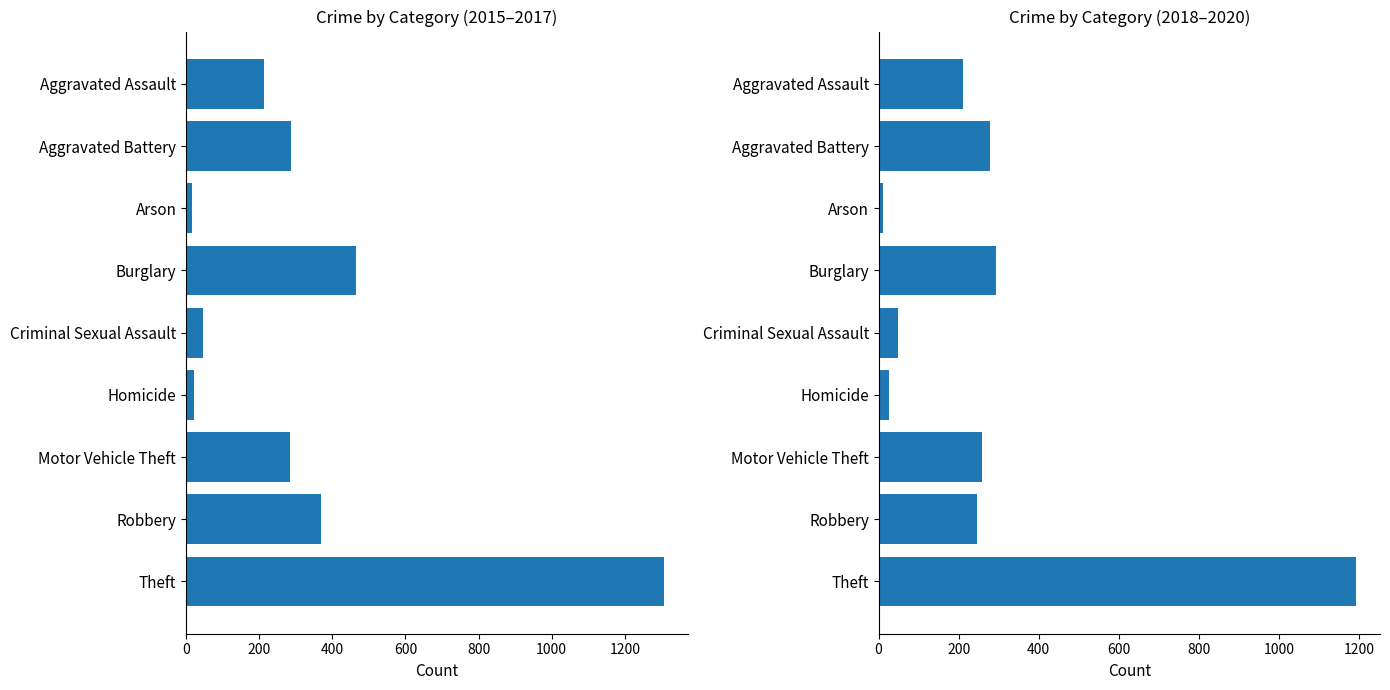

Which series has the widest spread of values?

2015-2017 avg